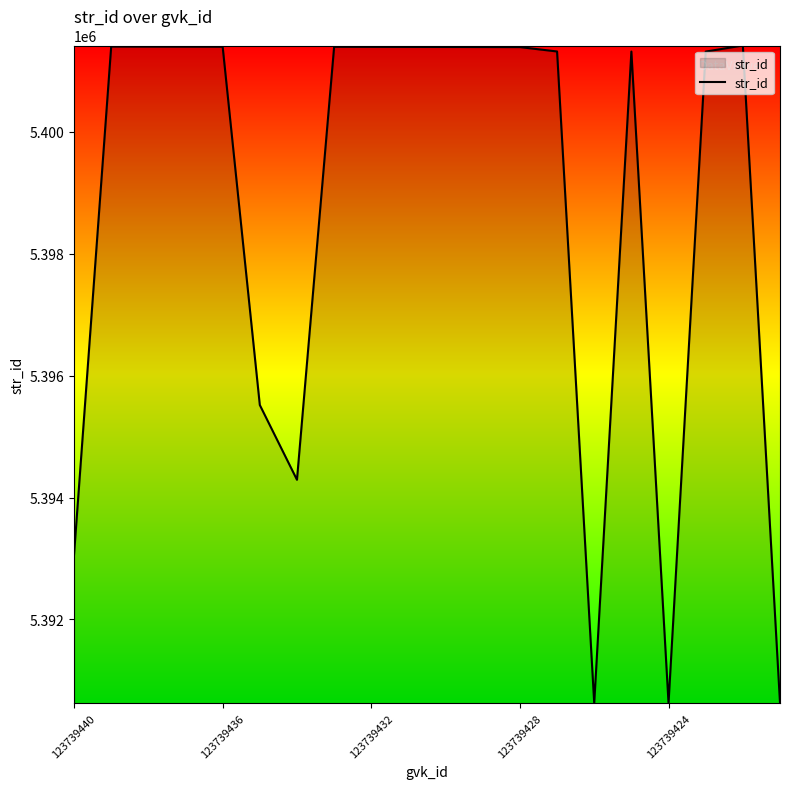

What is the difference between the maximum and second lowest values?

10793